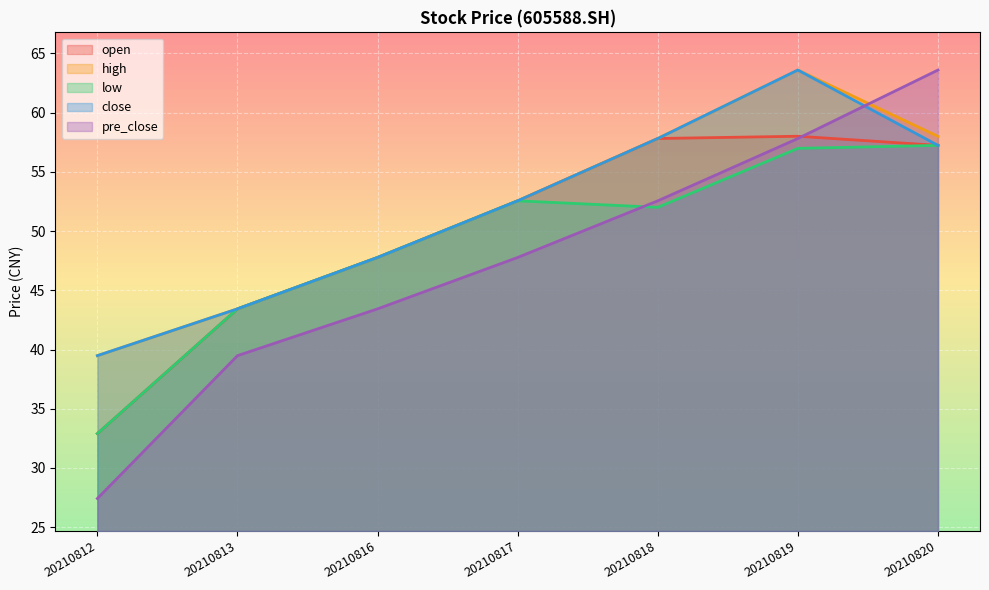

Rank the series by their maximum value, from lowest to highest.

low, open, high, close, pre_close